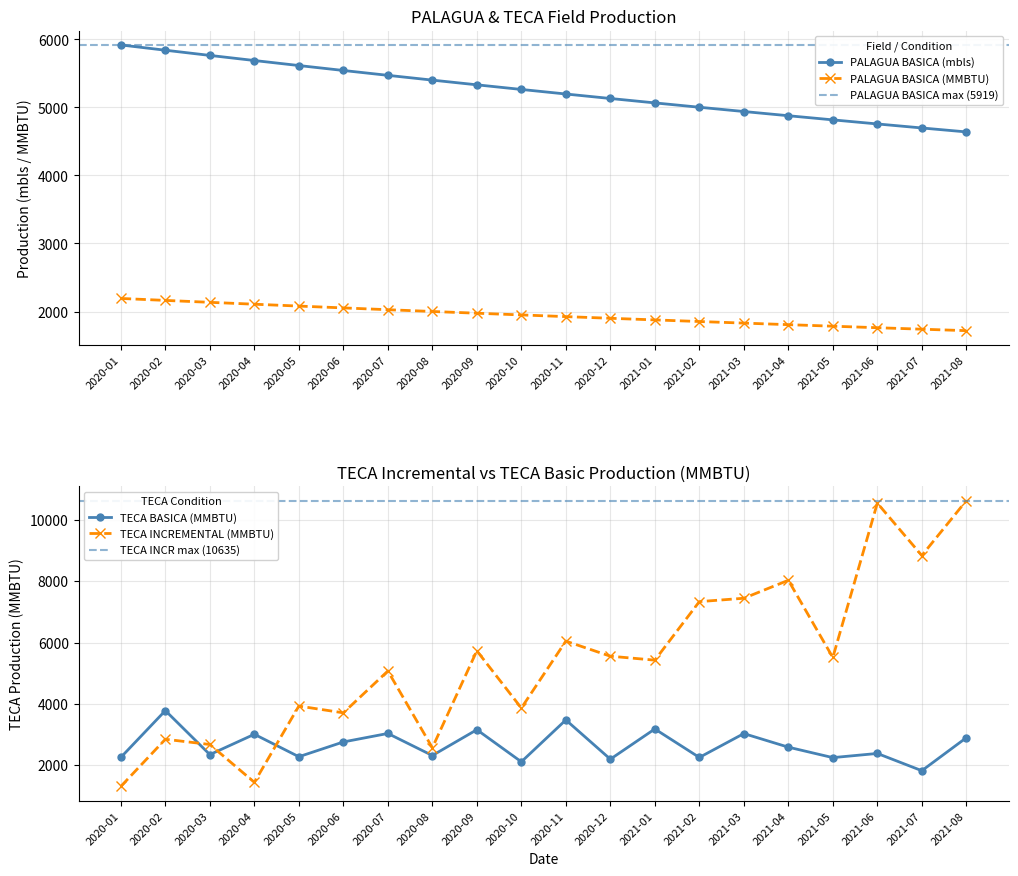

Which category has the lowest value across all series?

2020-01